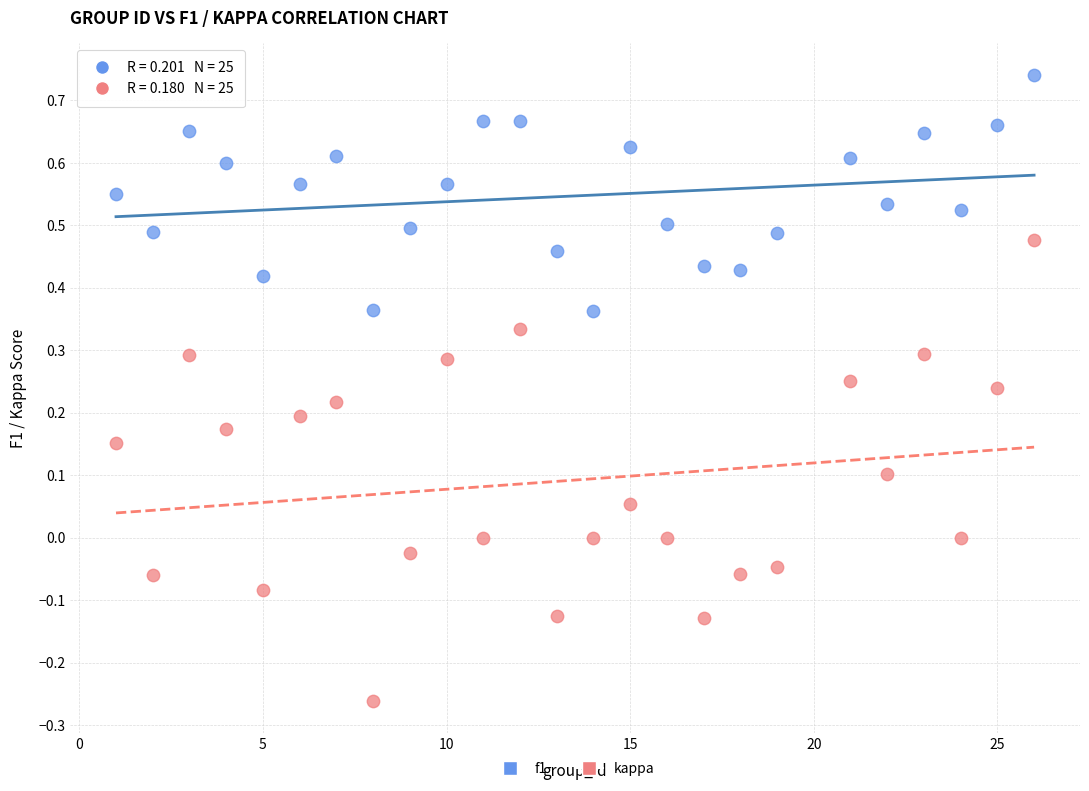

Across all data points, what is the range of Y values (max minus min)?

1.0